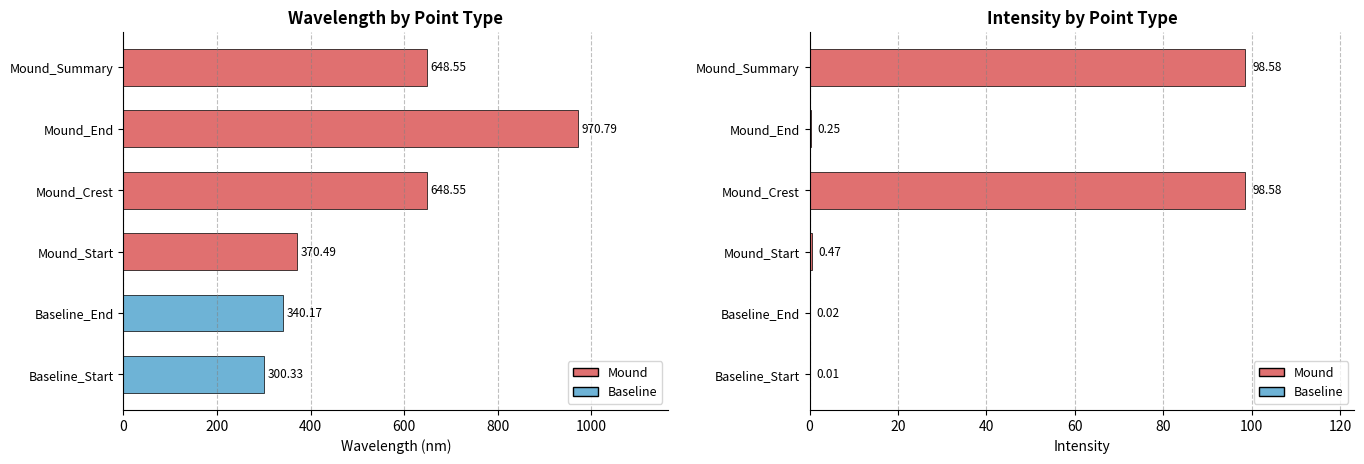

What is the total value across all series at Baseline_Start?

300.3